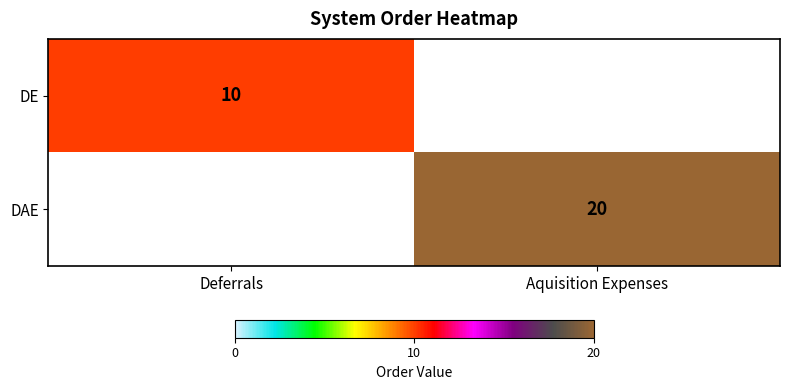

True or false: DE has a value of 10 at Deferrals.

True